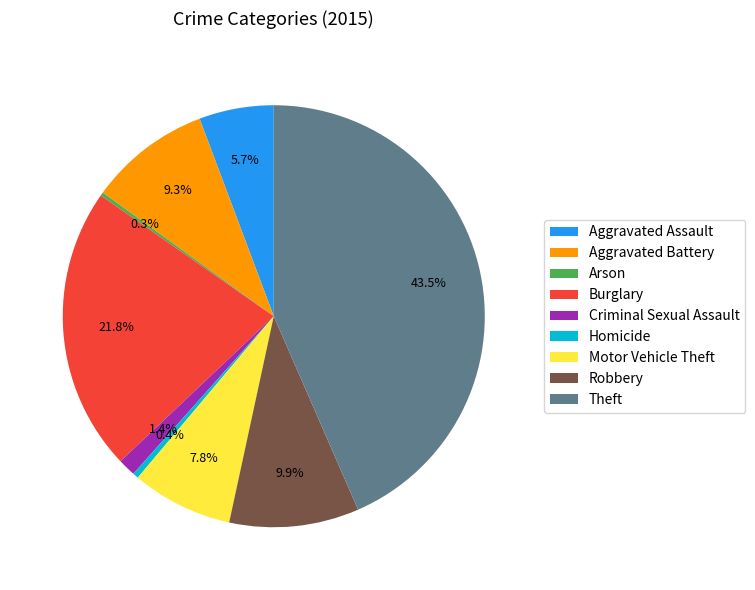

To the nearest percent, what is the average slice percentage?

11%